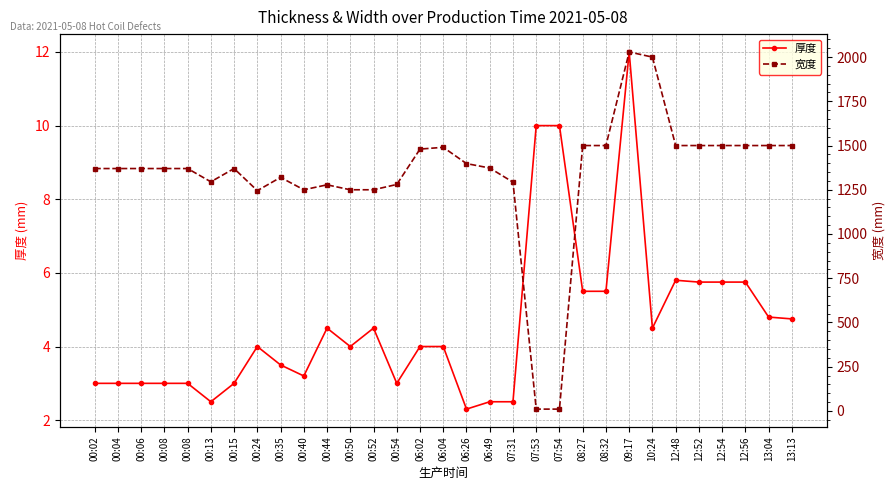

How many data points in 宽度 are less than 1370?

11